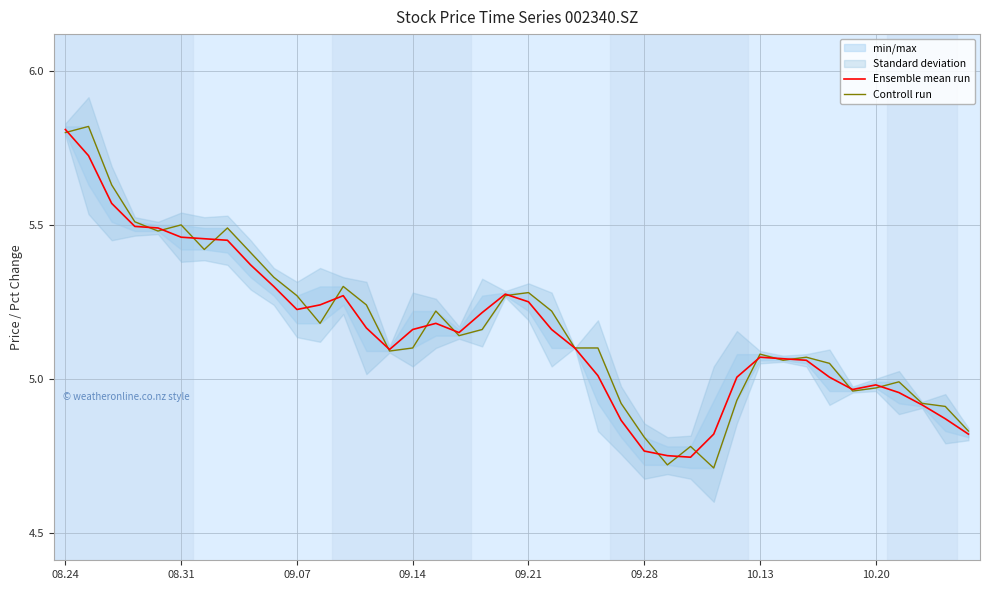

True or false: Ensemble mean run and Controll run cross at least once.

True